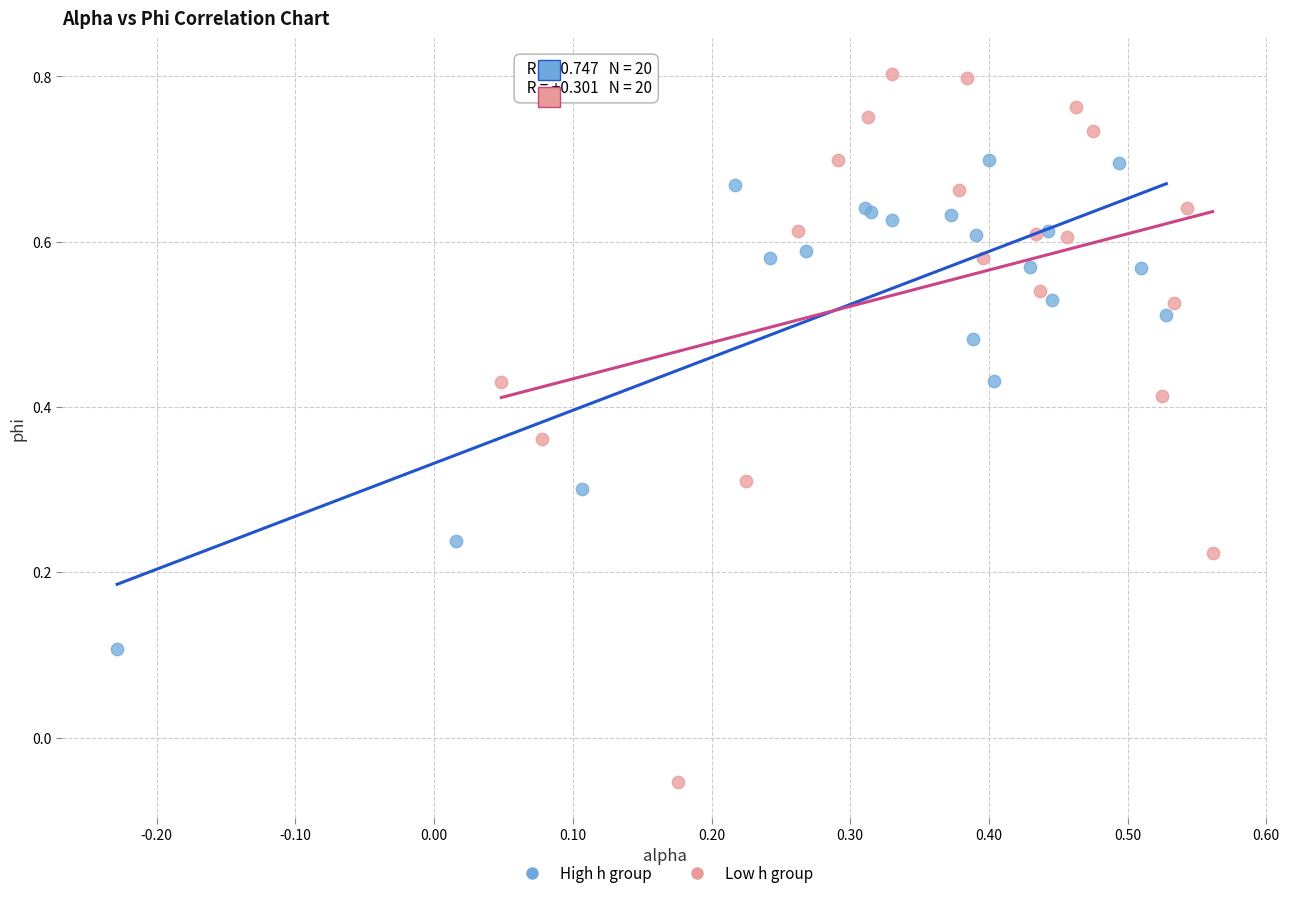

Which series contains the highest Y value?

Low h group